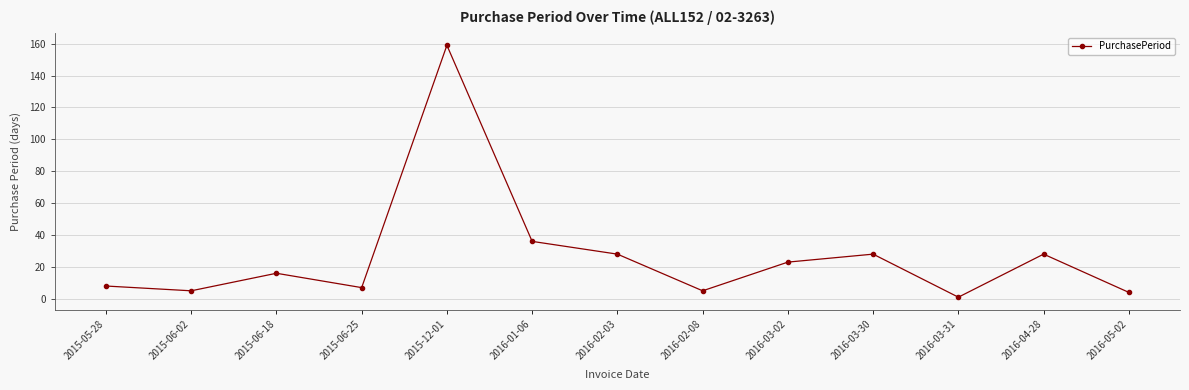

What position from the left is 2015-06-18?

3